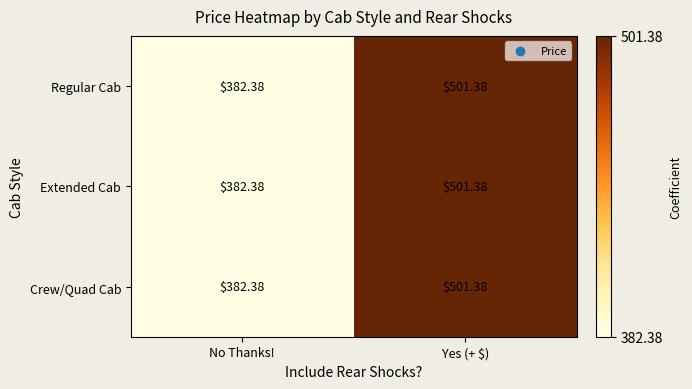

At which label does Crew/Quad Cab reach its minimum?

No Thanks!